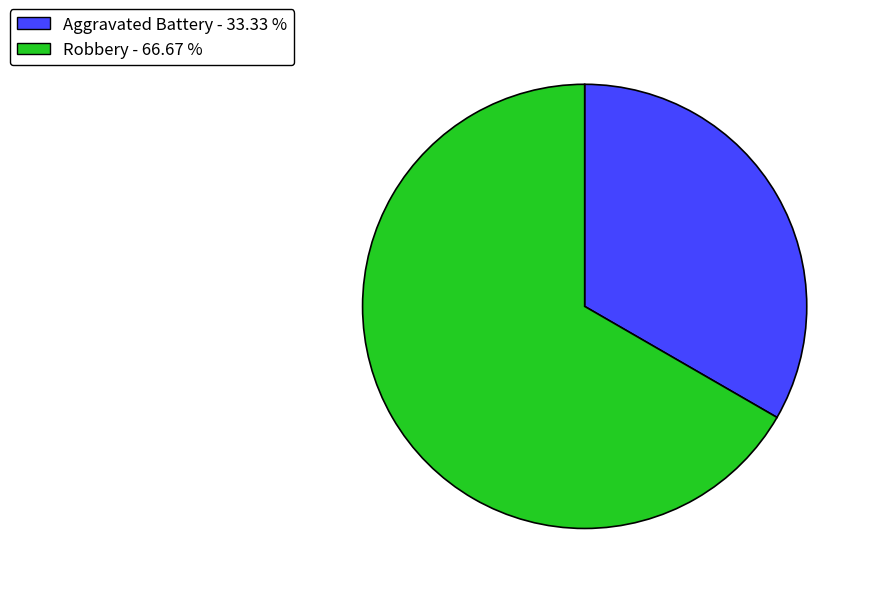

Rank the categories by value from lowest to highest.

Aggravated Battery, Robbery